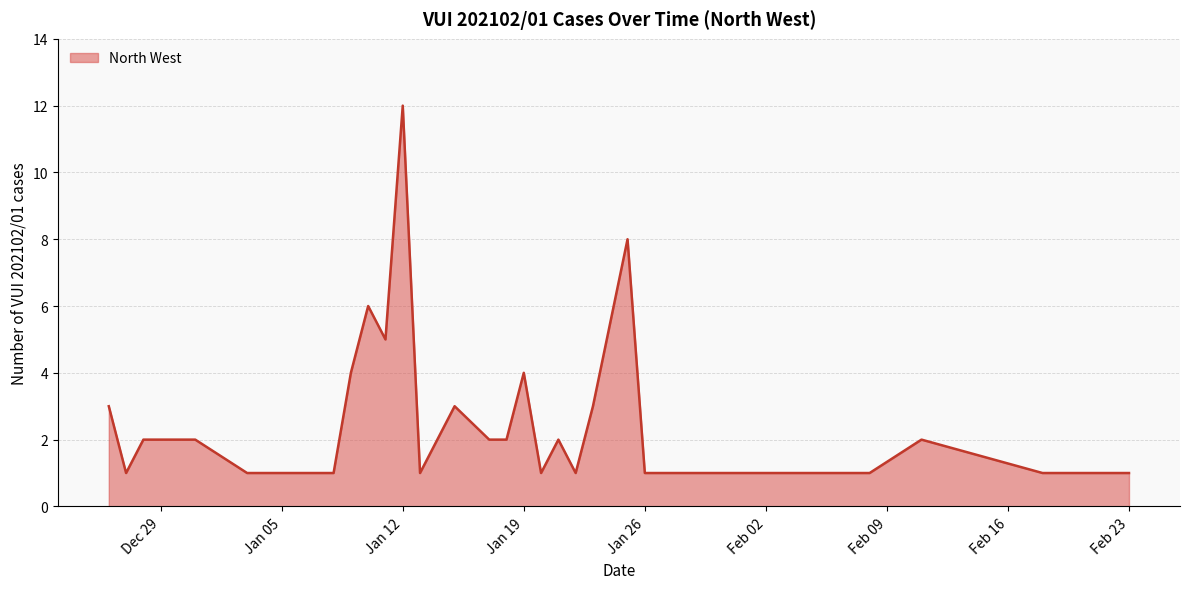

What is the difference between the maximum and minimum values?

11